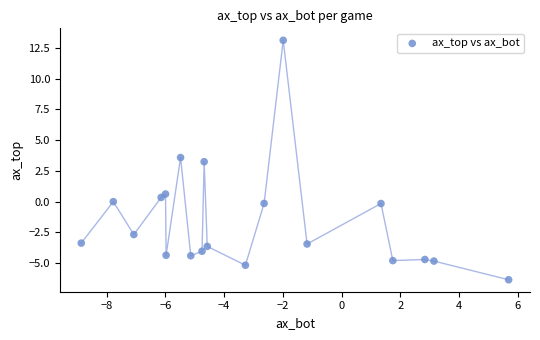

What Y value in the scatter plot is closest to 3?

3.2